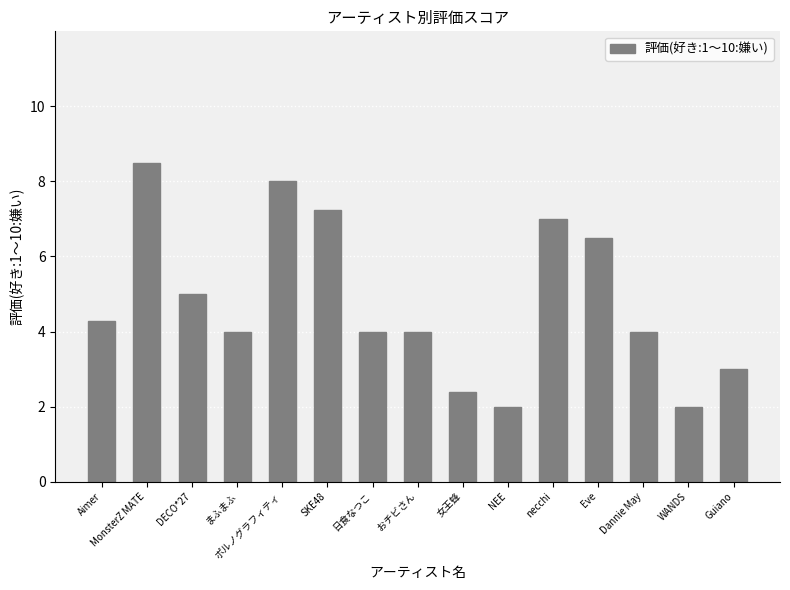

Count the number of data series in this chart.

1